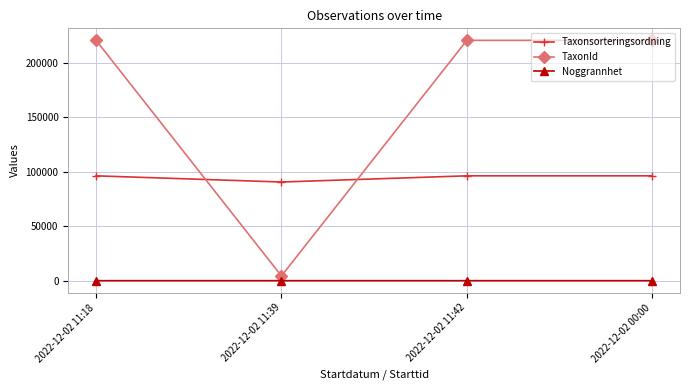

At which label does TaxonId reach its minimum?

2022-12-02 11:39